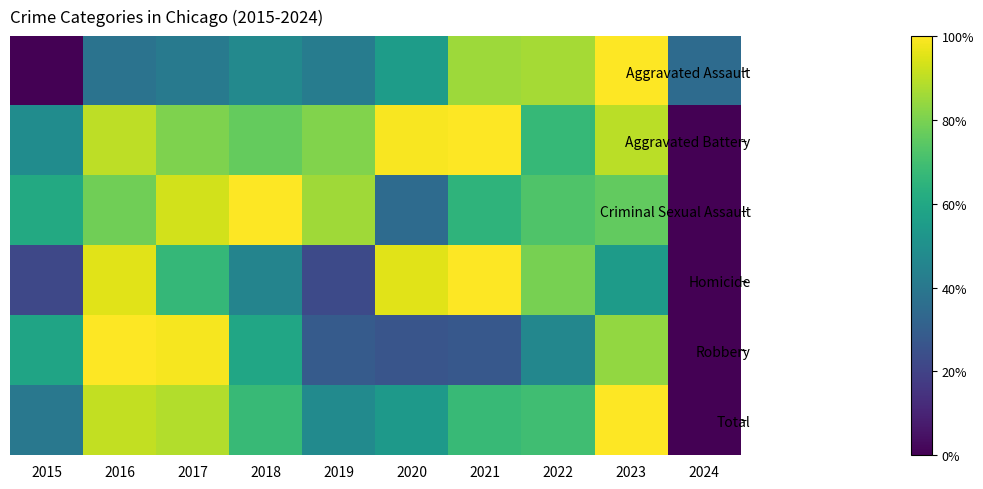

Which label corresponds to the largest value in the chart?

2023